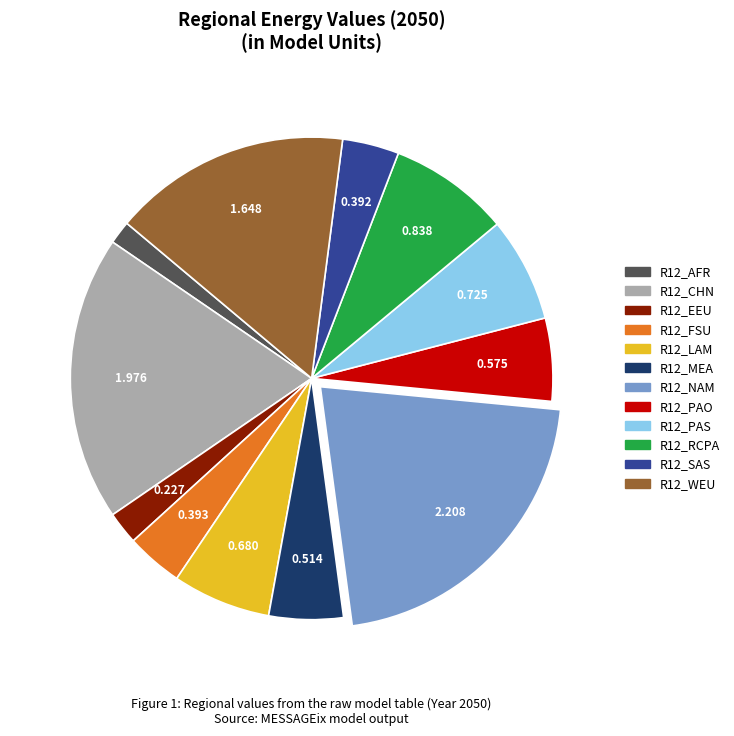

Is it true that R12_PAO is 6% of the pie?

True